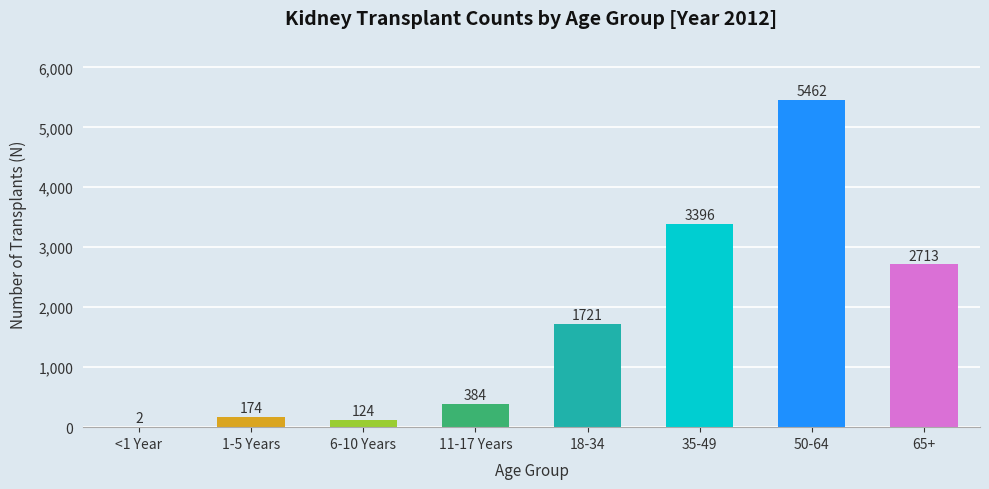

Are the bars horizontal?

No